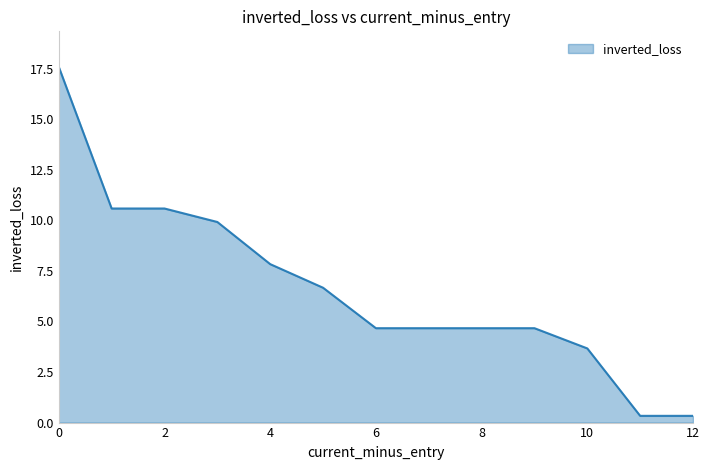

What is the greatest value displayed?

17.6